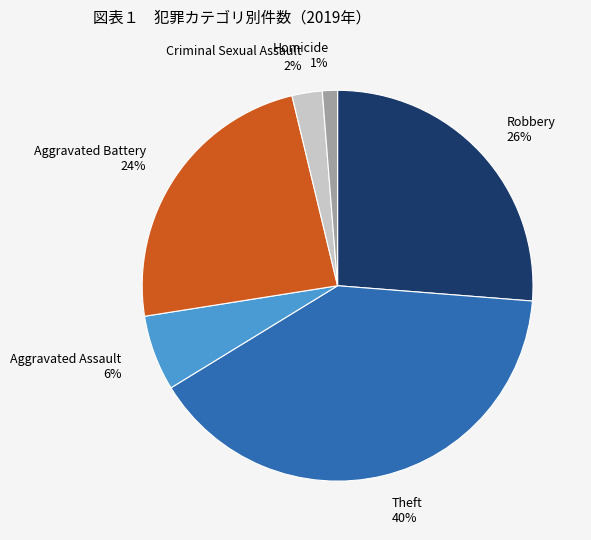

Between Theft and Homicide, which is larger?

Theft